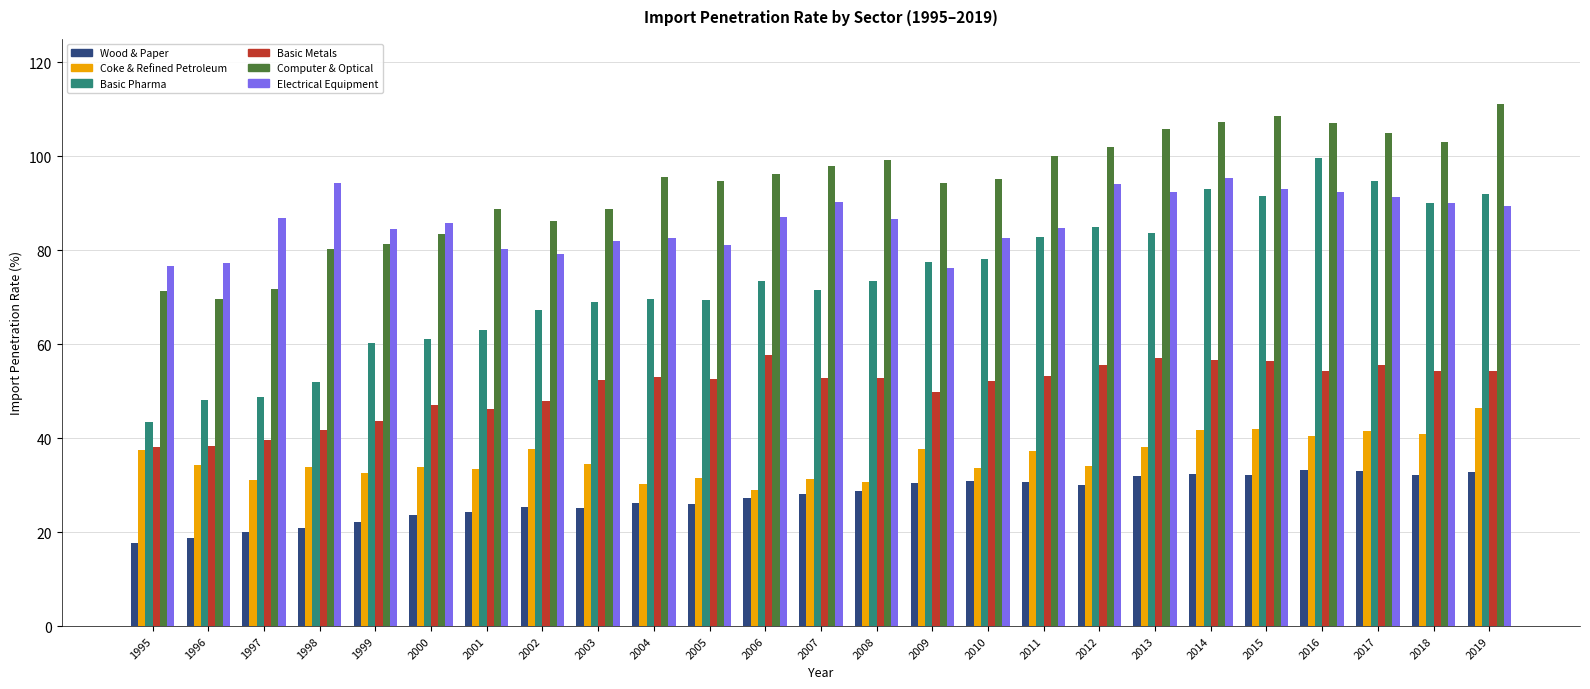

What is the difference between the highest and lowest values at 2008?

70.3